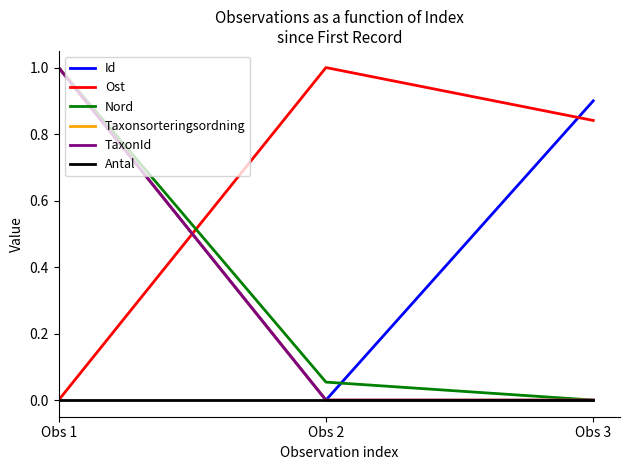

Does the chart have visible grid lines?

No